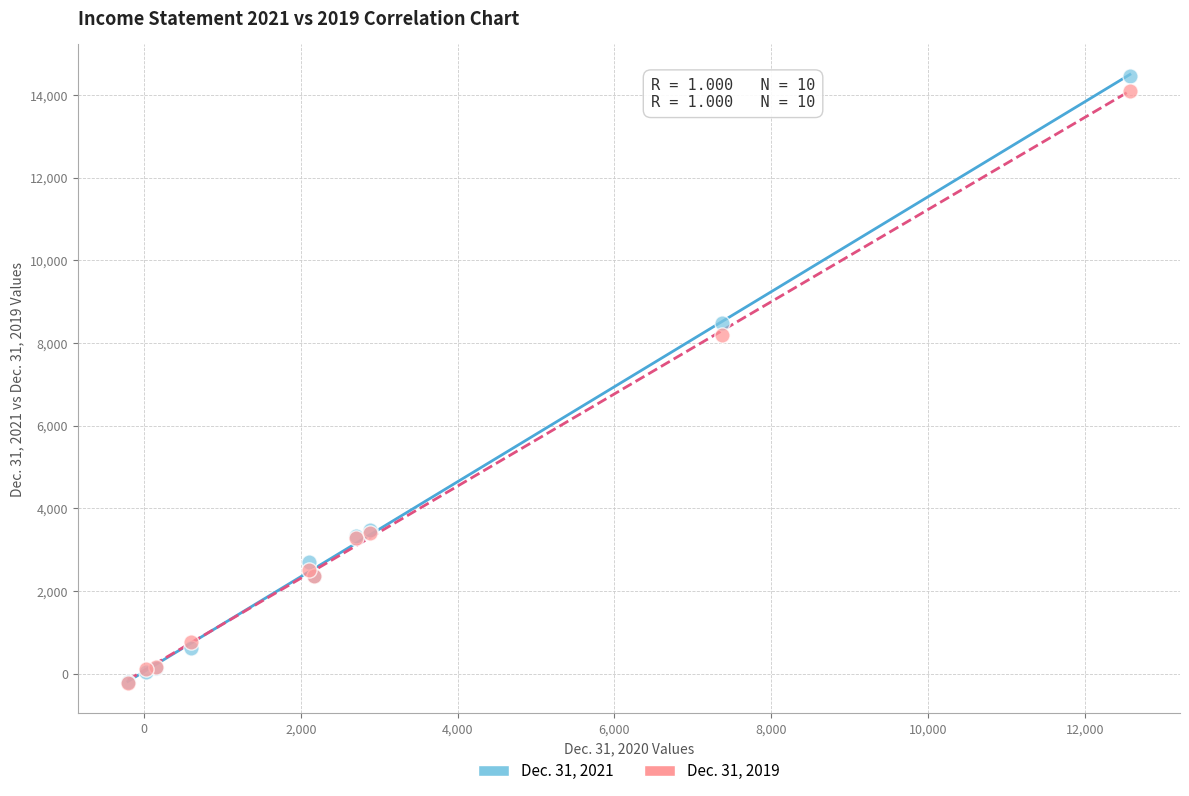

Across all series, what Y value is closest to 7117?

8187